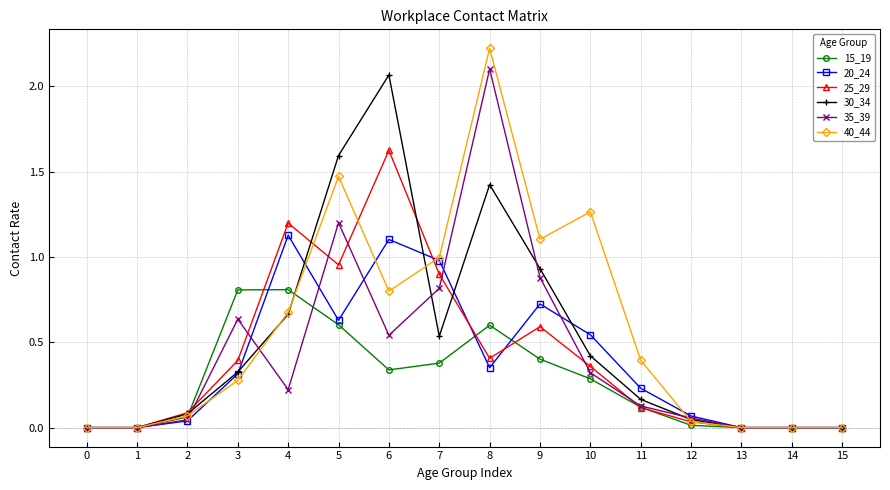

Which series has the largest range (max minus min)?

40_44